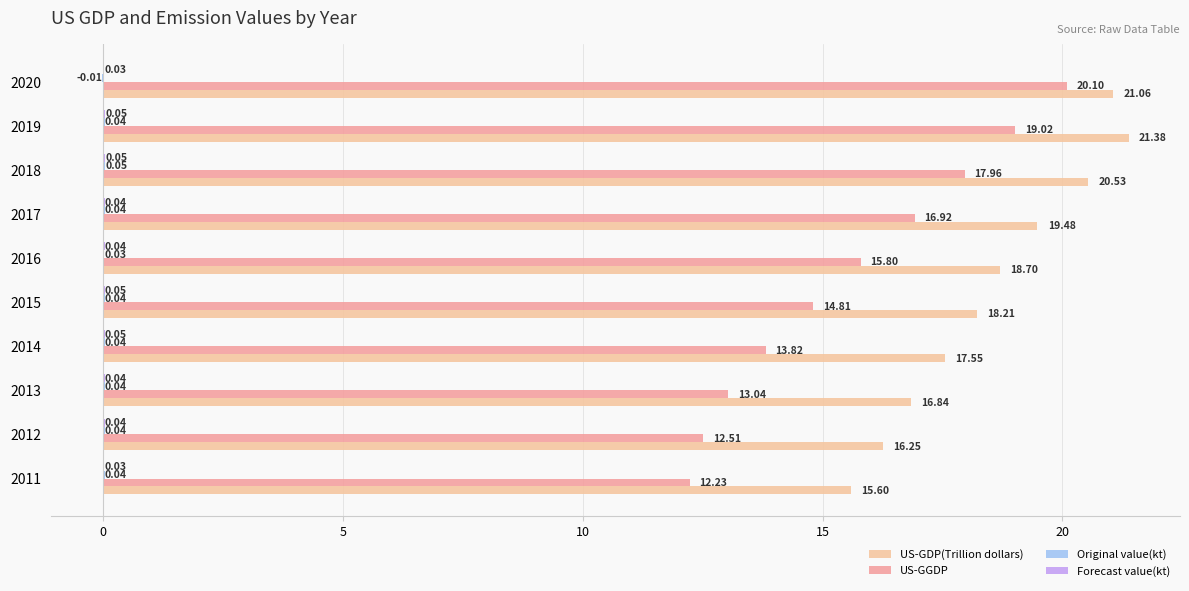

Count the Forecast value(kt) values in the range 0 to 1.

10